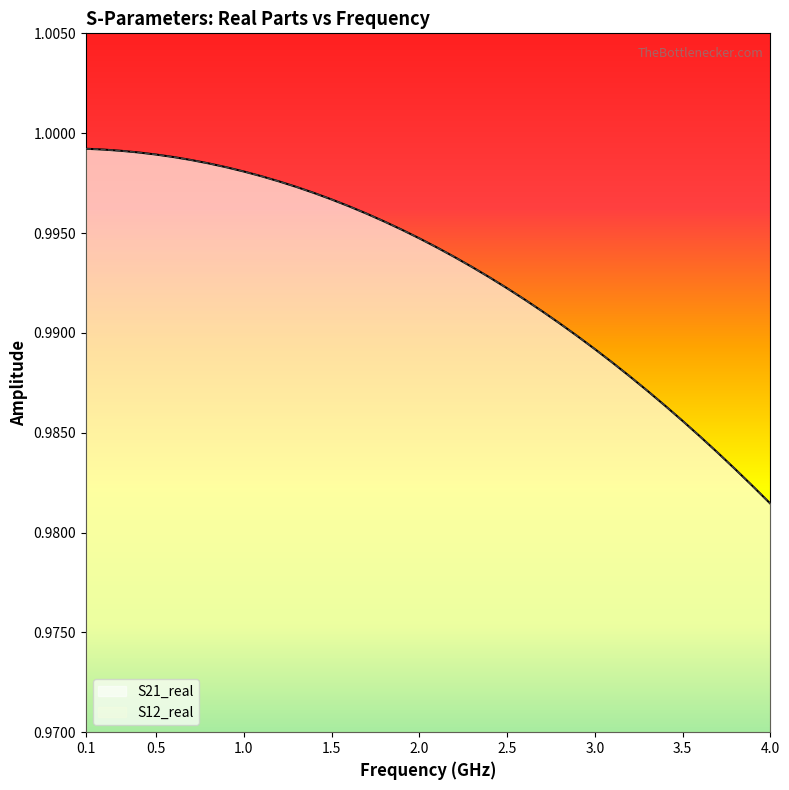

Rank the series by their maximum value, from highest to lowest.

S21_real, S12_real